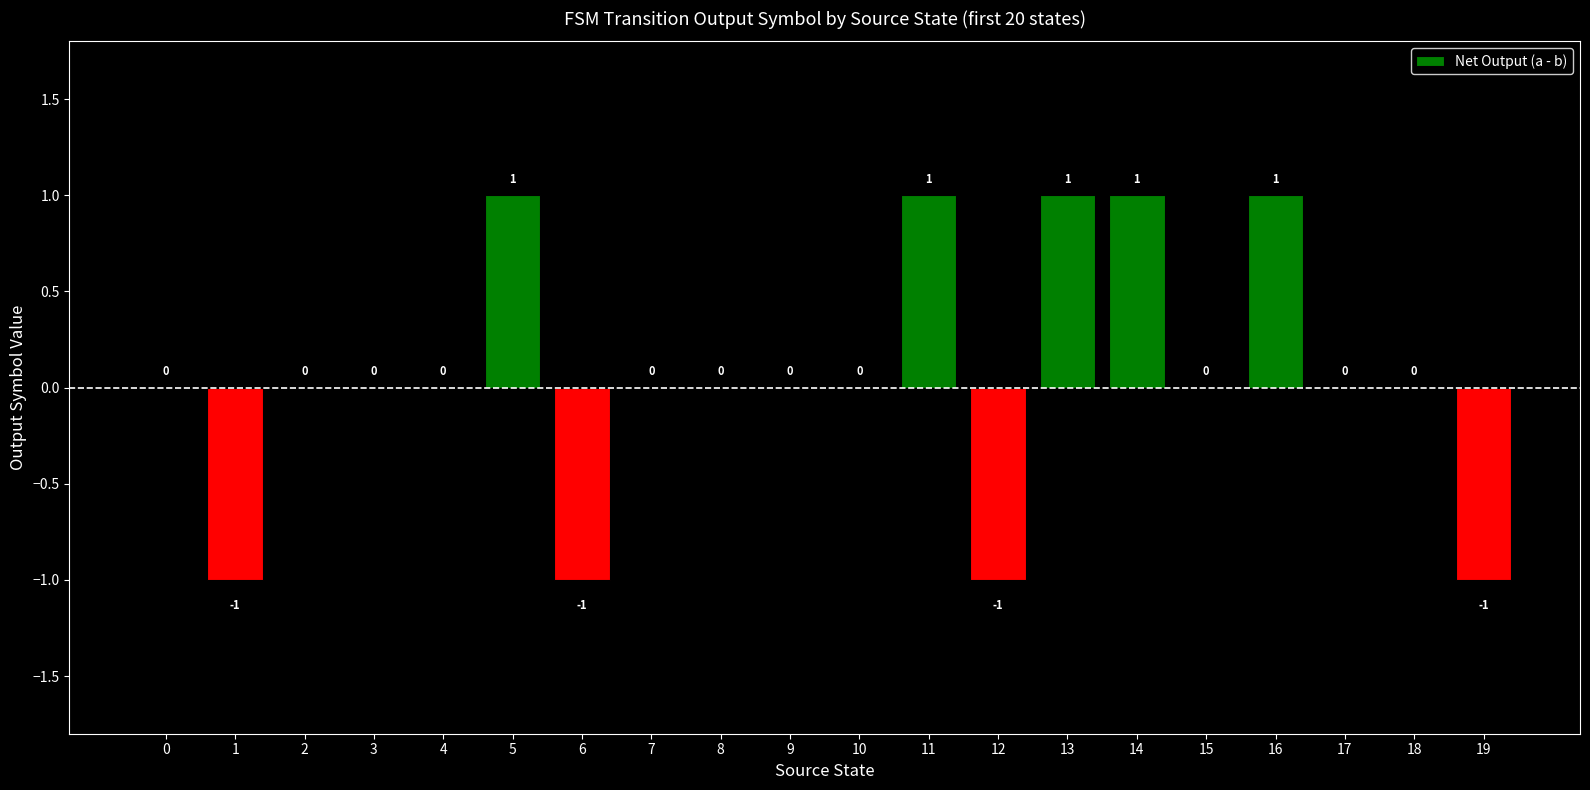

What is the sum of all values?

1